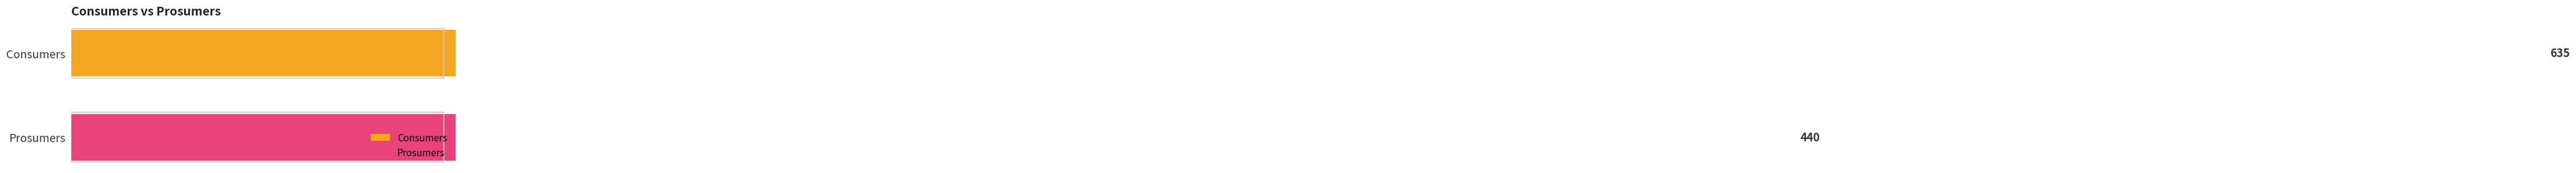

What is the value of the Consumers bar at the 9th from the left?

635